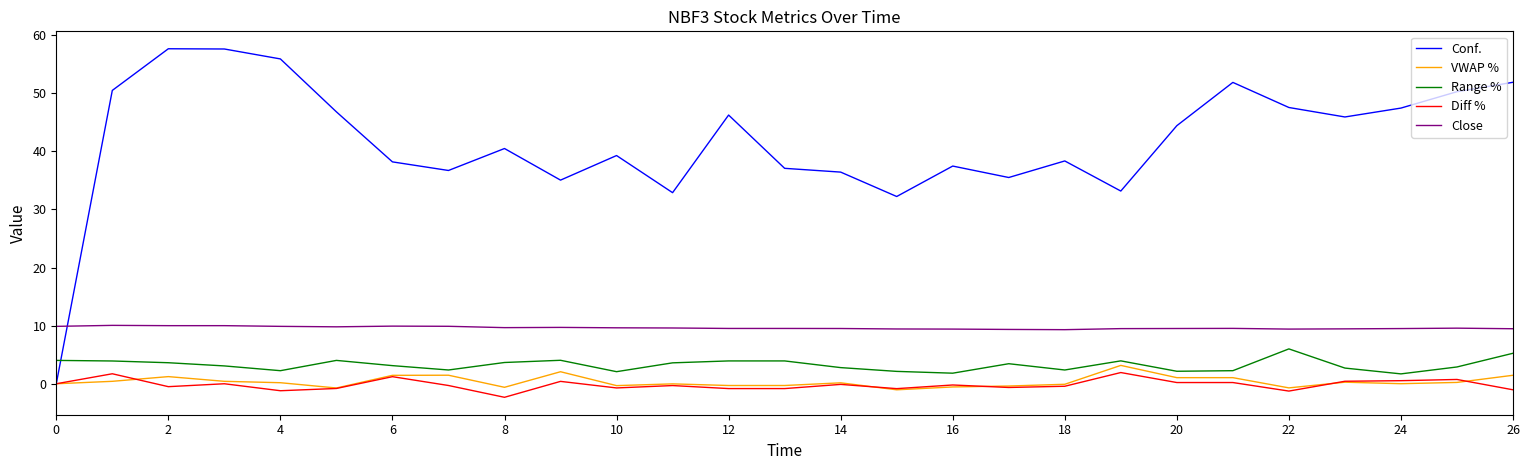

True or false: Conf. and Range % cross at least once.

True